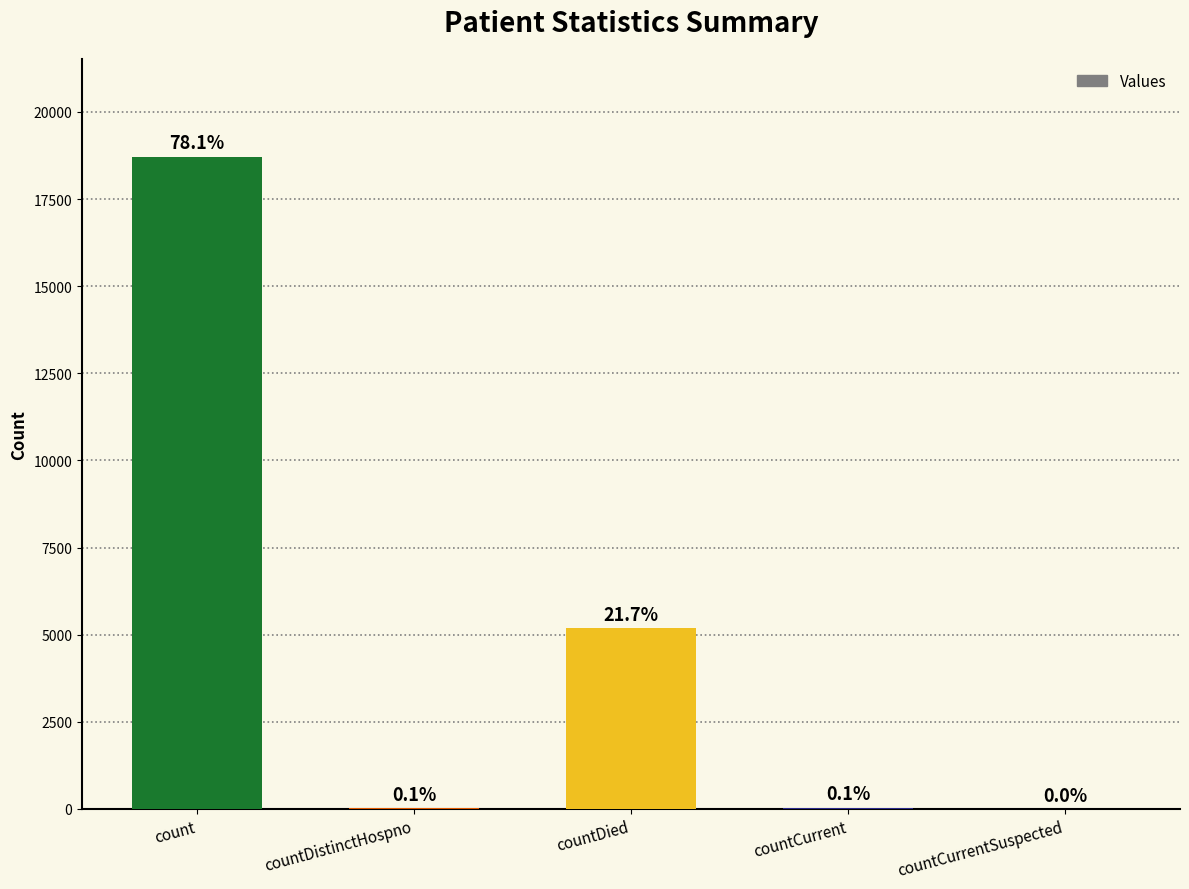

What is the label of the 1st bar from the right?

countCurrentSuspected